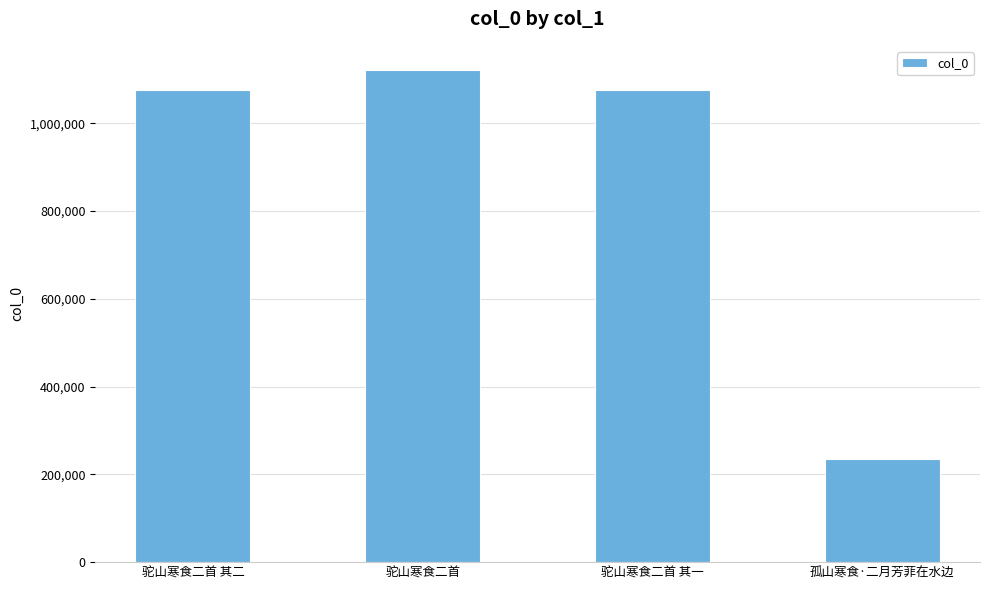

How many series are shown in this chart?

1